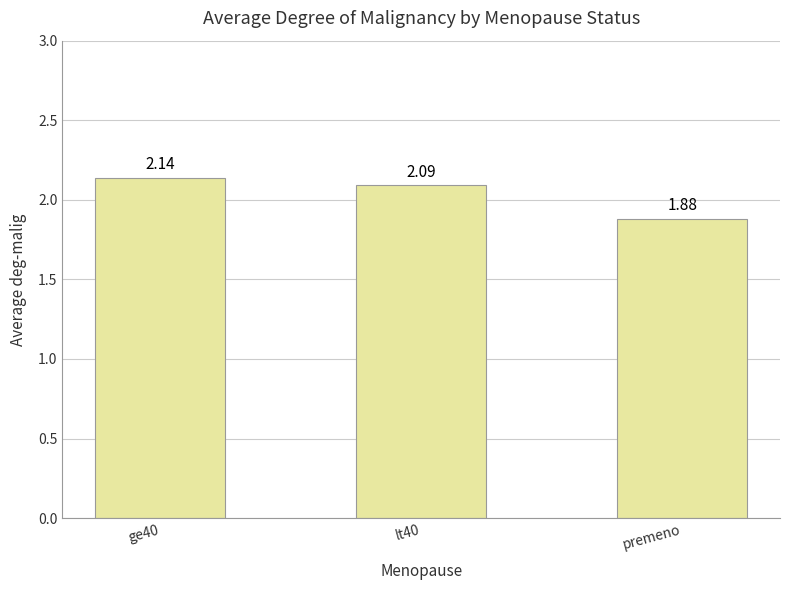

List the labels in order of value, smallest first.

premeno, lt40, ge40